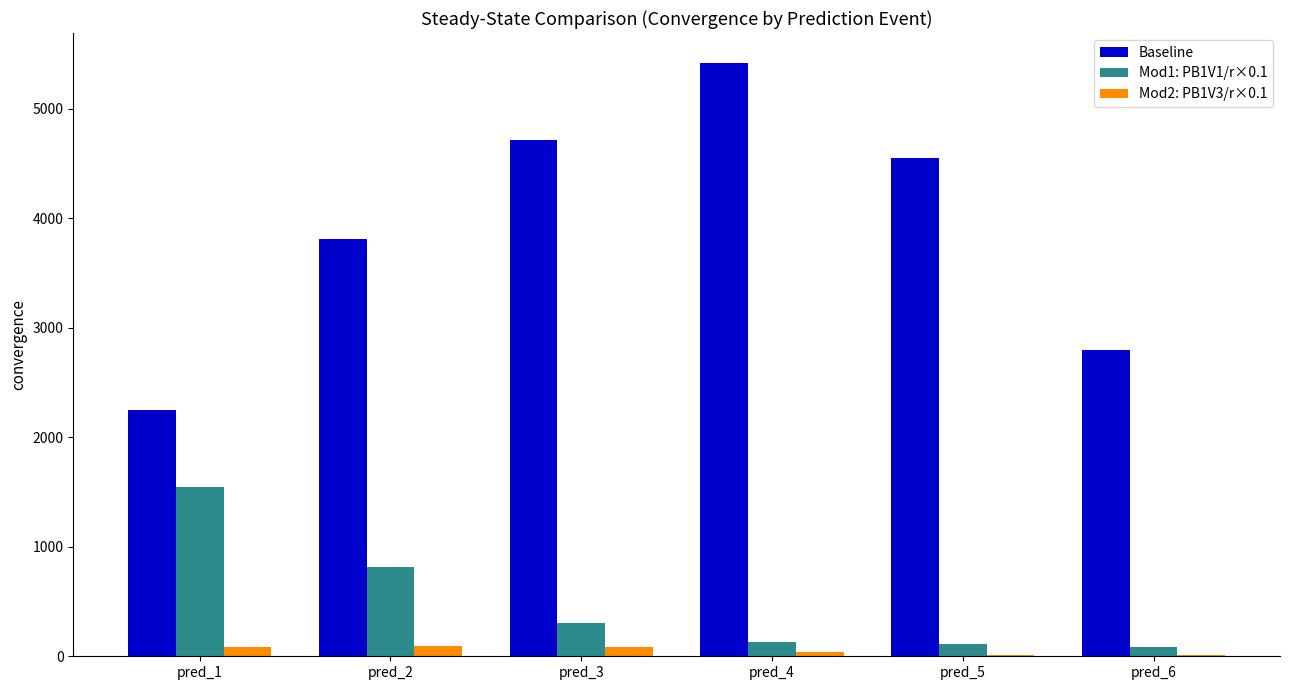

The value of Baseline at pred_4 is 5419.1. True or false?

True